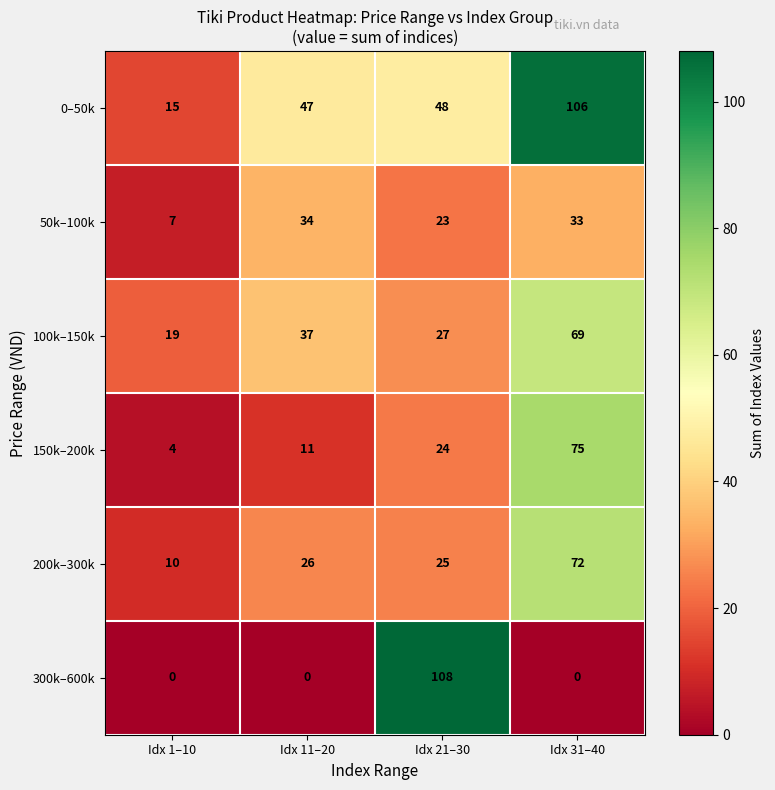

Reading right to left, what are all the values shown in this chart?

0–50k: 106	48	47	15
50k–100k: 33	23	34	7
100k–150k: 69	27	37	19
150k–200k: 75	24	11	4
200k–300k: 72	25	26	10
300k–600k: 0	108	0	0